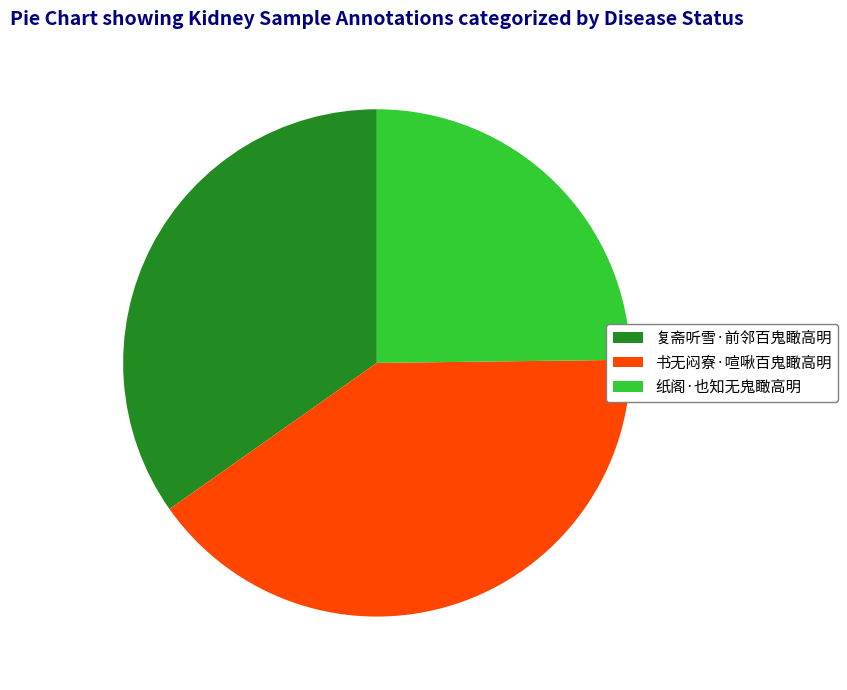

Between 纸阁·也知无鬼瞰高明 and 书无闷寮·喧啾百鬼瞰高明, which is larger?

书无闷寮·喧啾百鬼瞰高明